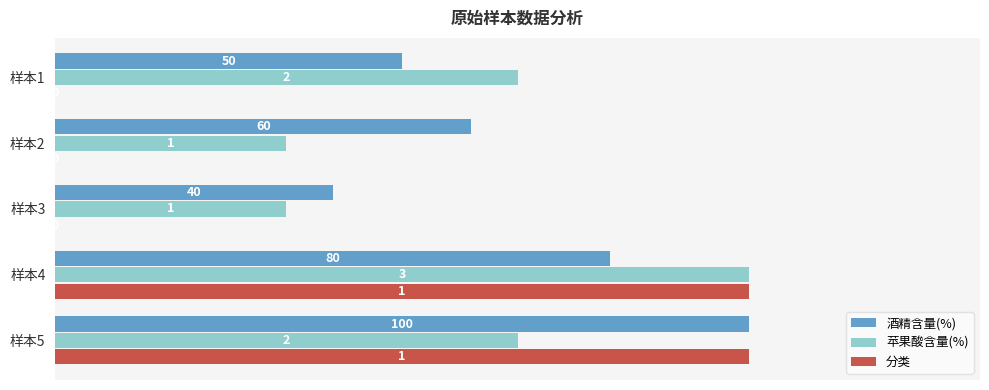

What are all the series names shown in the legend?

酒精含量(%), 苹果酸含量(%), 分类